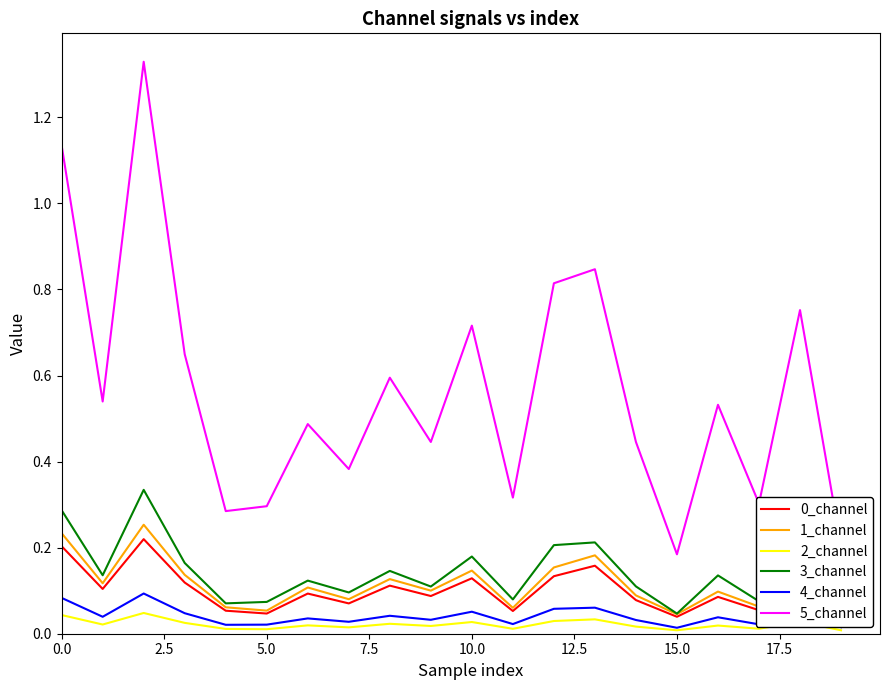

True or false: 2_channel and 4_channel cross at least once.

False